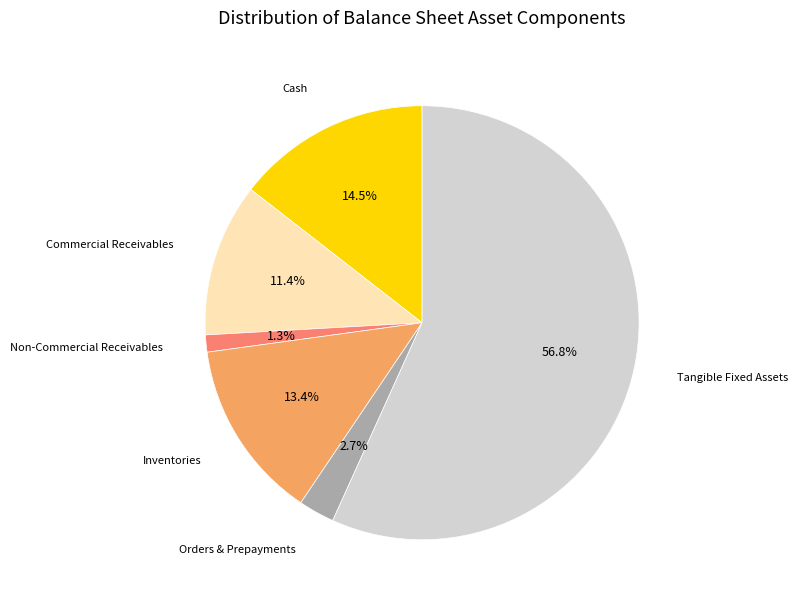

Is there any slice that represents more than half of the pie?

Yes